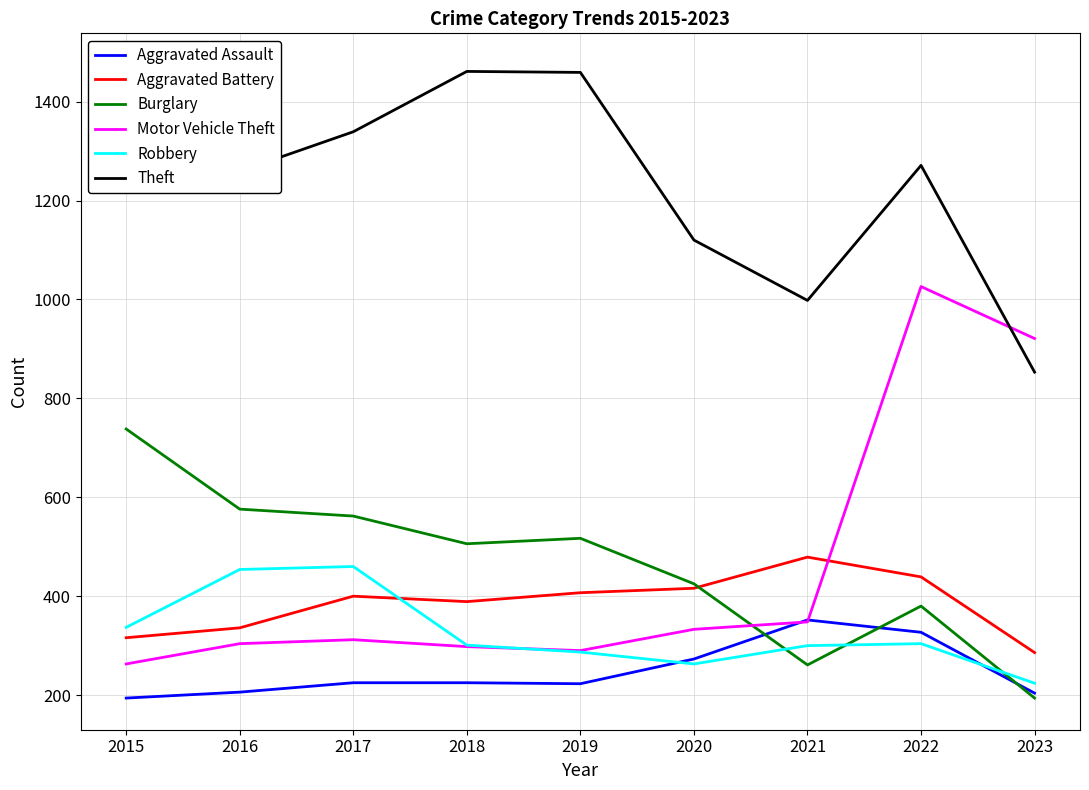

How many lines are shown in the chart?

6